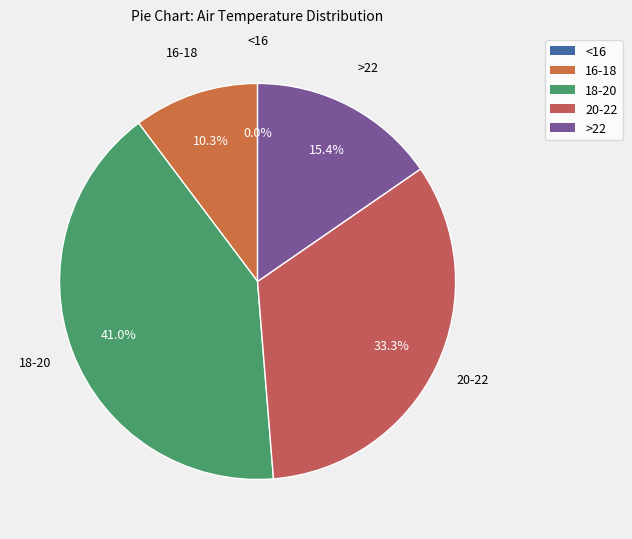

Is there any slice that represents more than half of the pie?

No